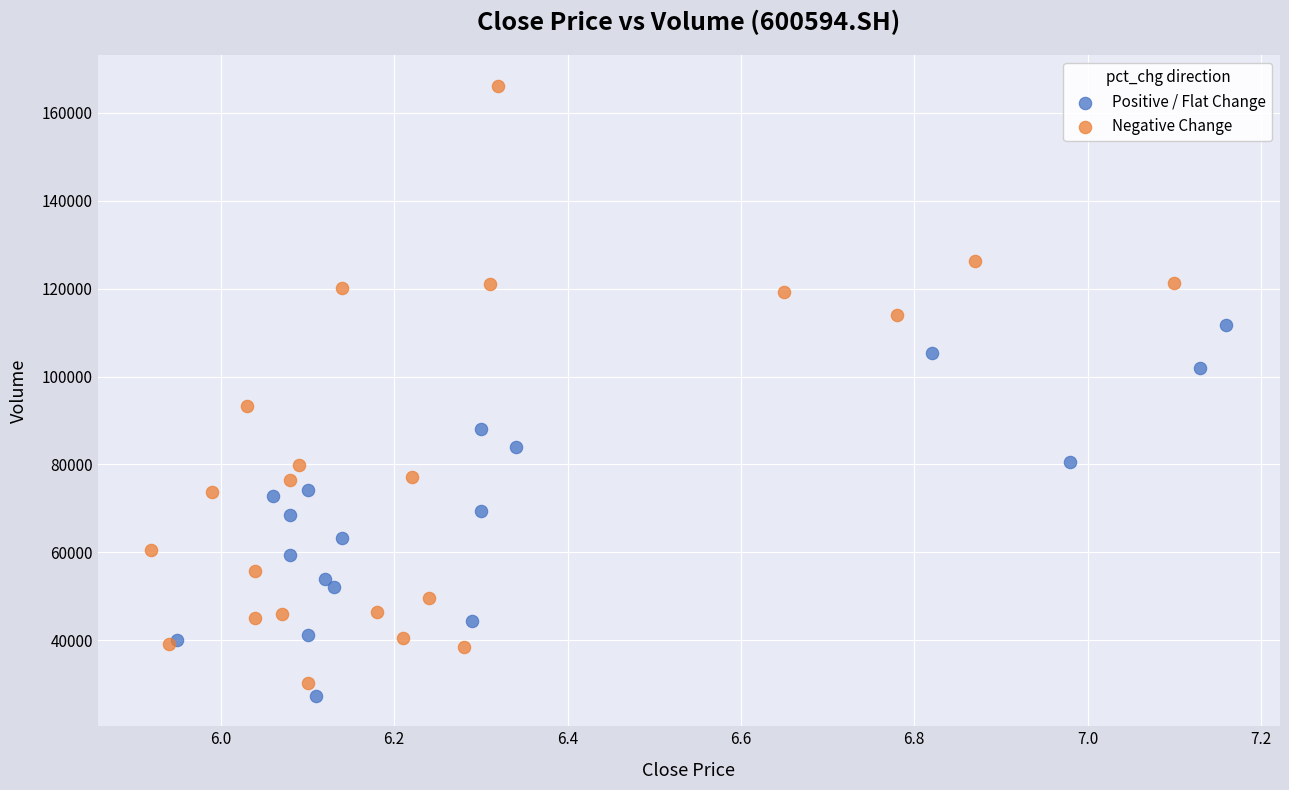

Which series reaches the minimum Y coordinate?

Positive / Flat Change